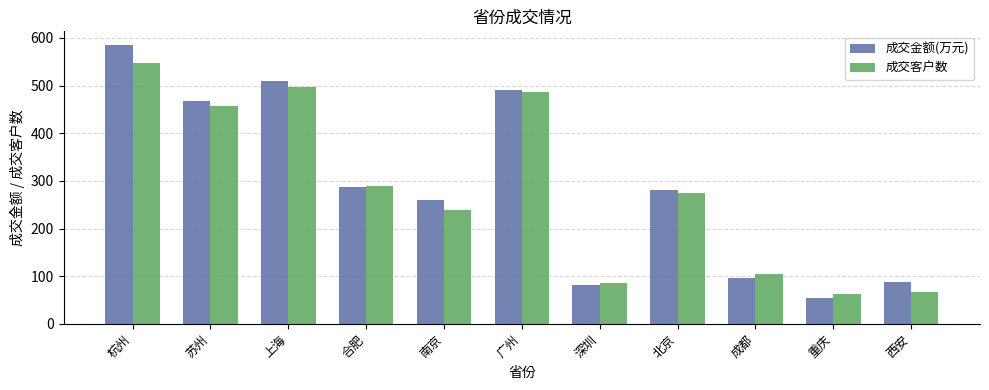

At which label does 成交金额(万元) first exceed 280?

杭州